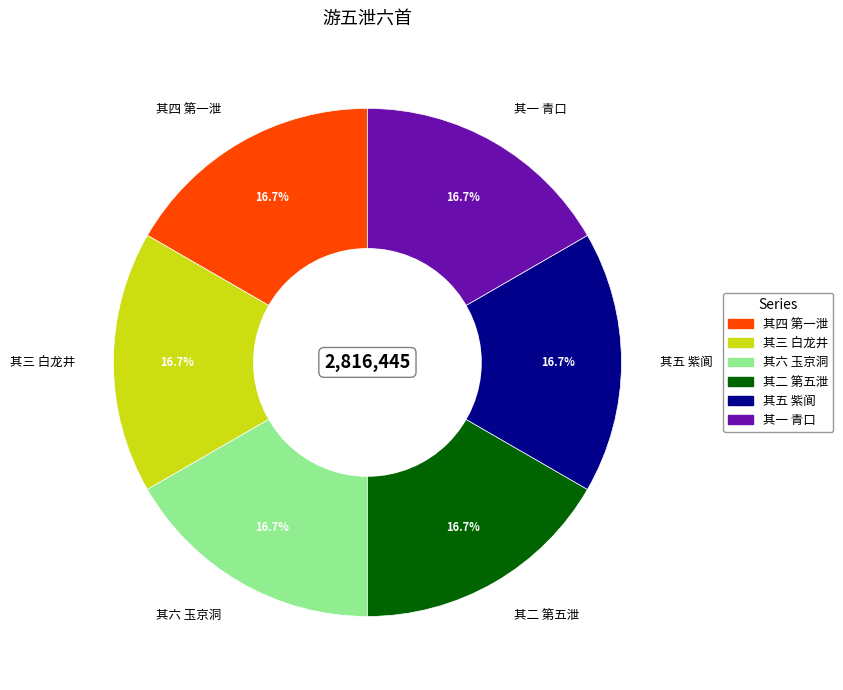

Is 其五 紫阆 the majority of the pie?

No